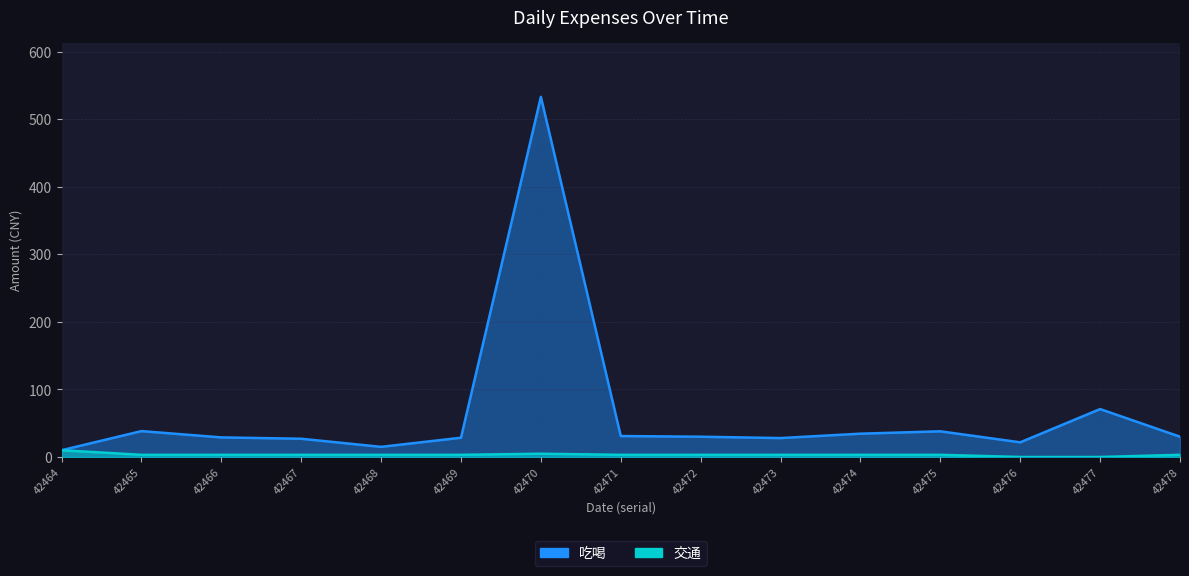

What is the difference between the highest and lowest values at 42473?

24.8